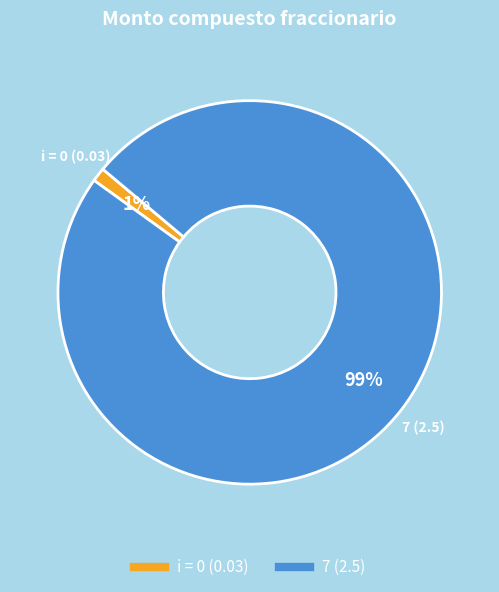

Which category has the biggest portion of the pie?

7